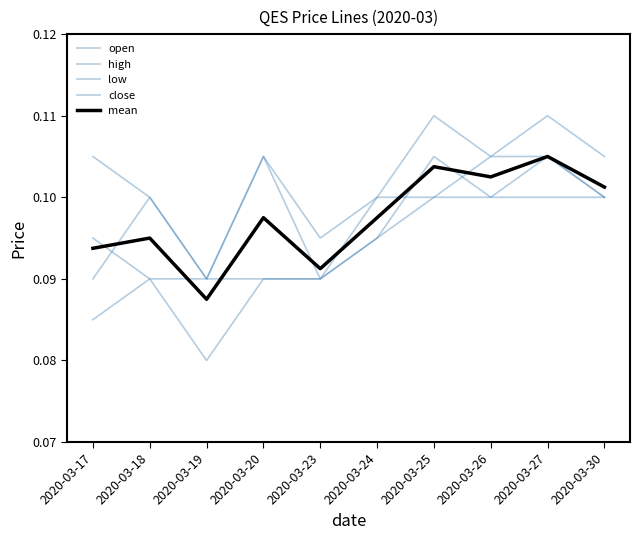

True or false: low has a value of 0.1 at 2020-03-30.

True